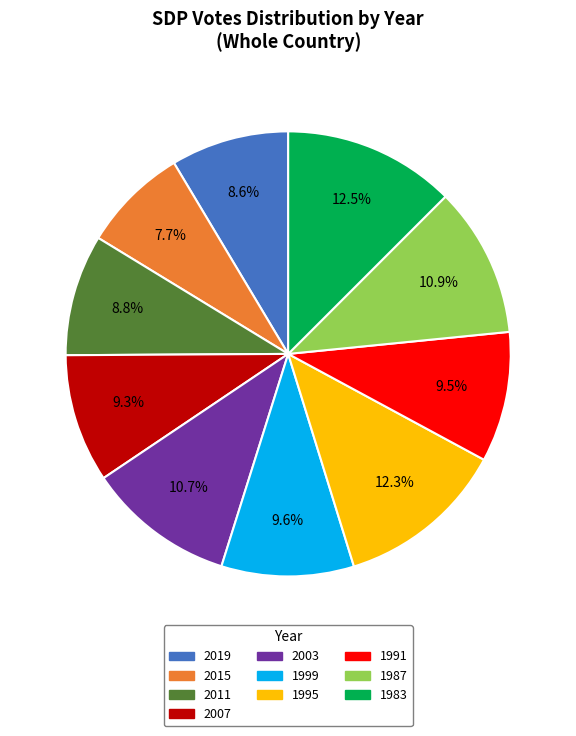

What is the smallest slice in the pie chart?

2015